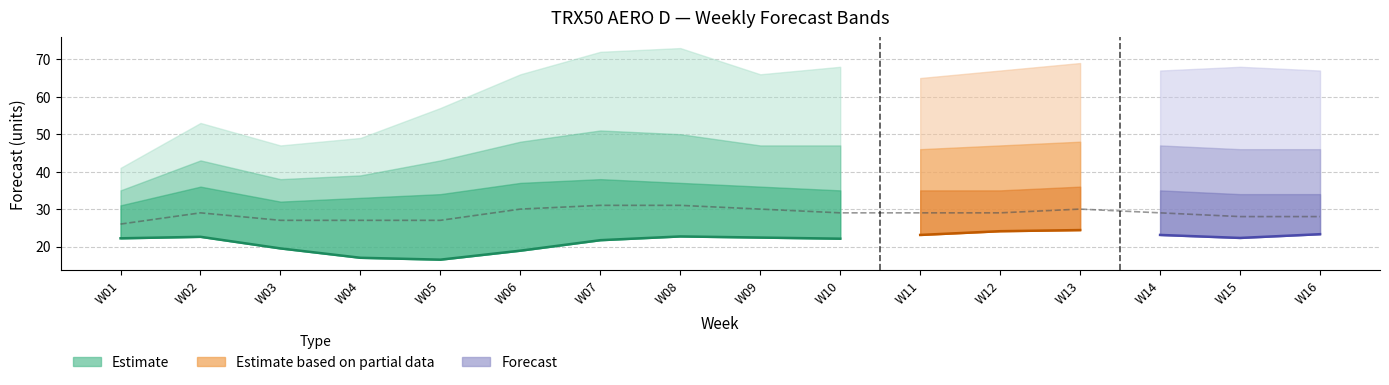

What is the value of the Prophet Forecast point at the 10th from the left?

22.1